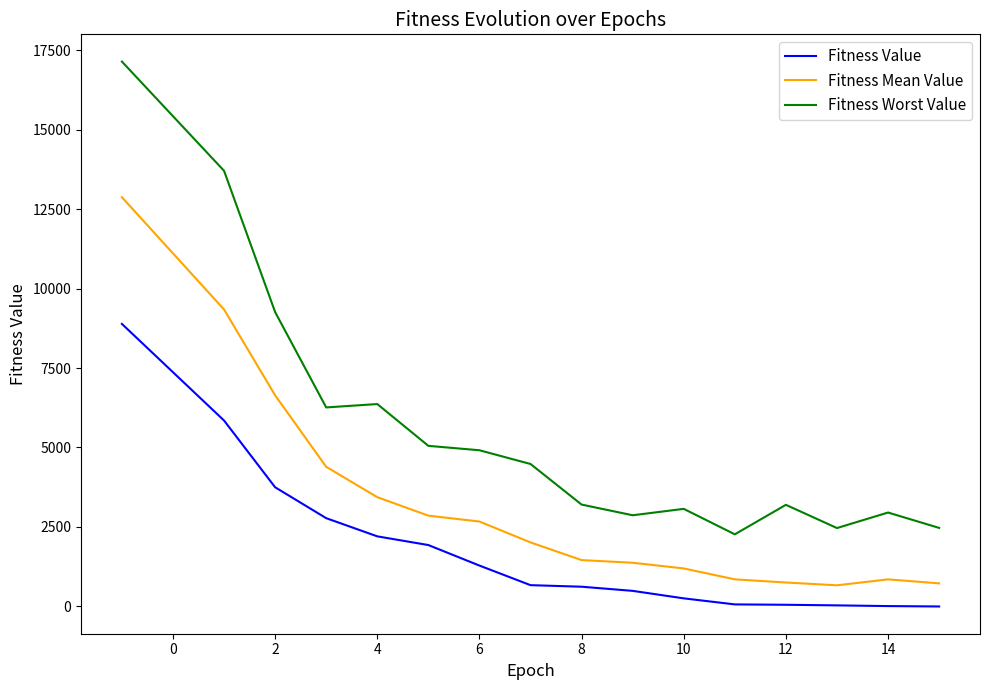

True or false: Fitness Mean Value and Fitness Value cross at least once.

False